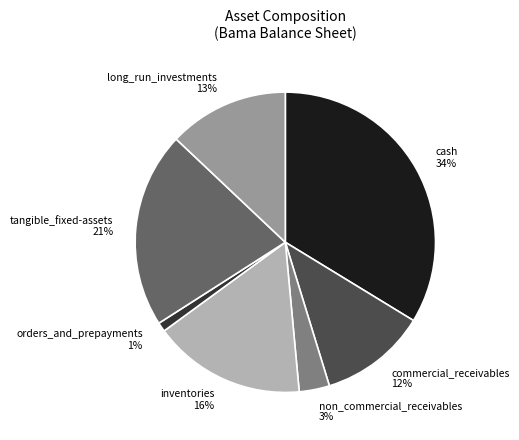

Does cash account for over 50% of the chart?

No